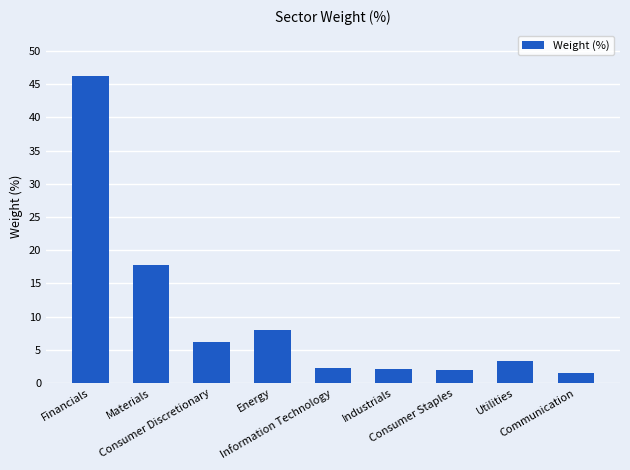

What is the average value?

9.9